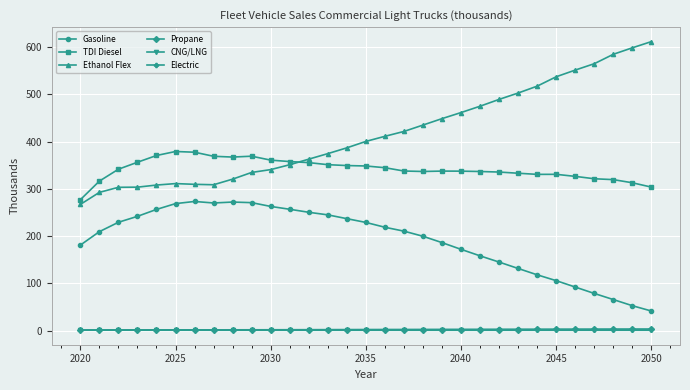

True or false: CNG/LNG has more than 1 interior local peaks.

True